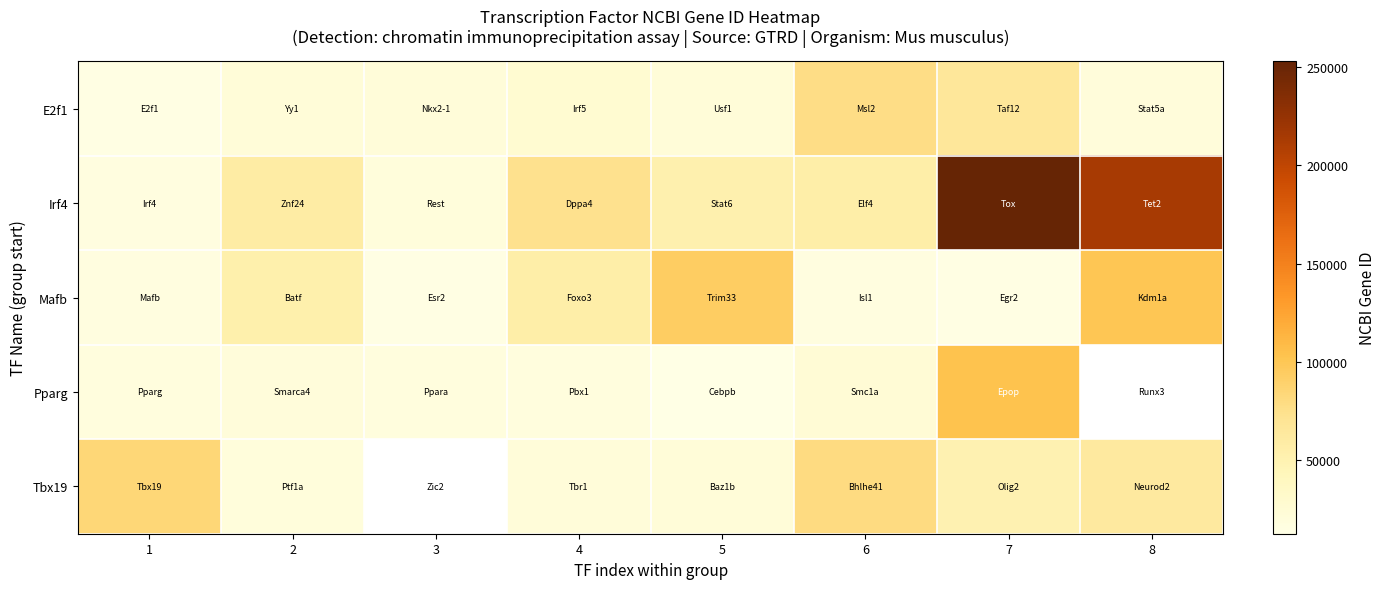

What is the difference between the highest and lowest values at 2?

39844.0